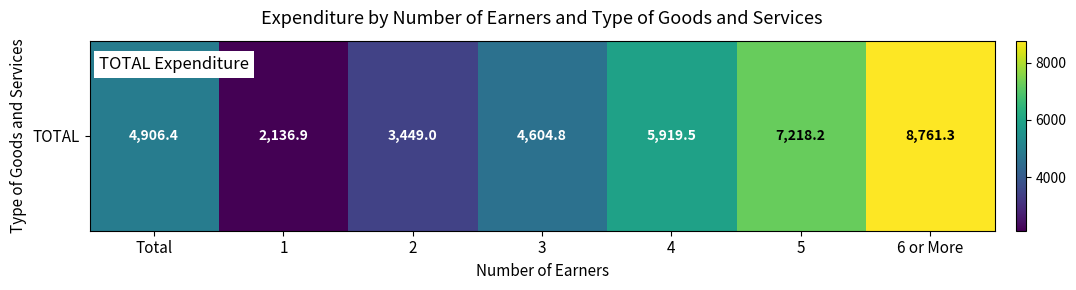

Approximately how many times larger is the value at 3 compared to 6 or More?

0.5